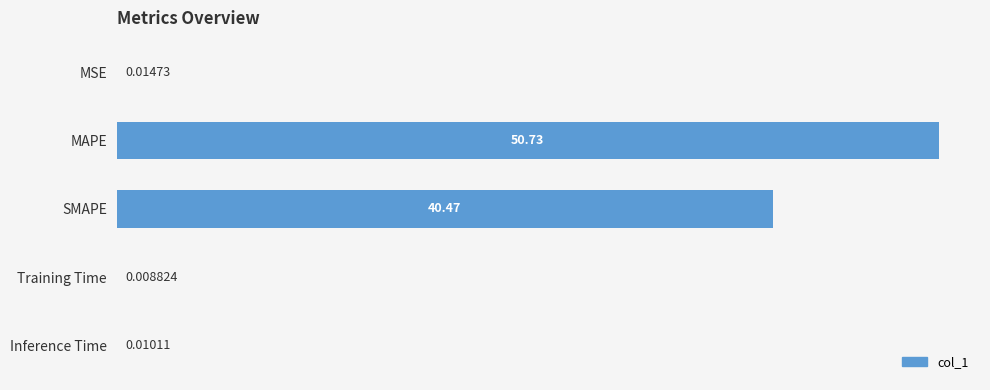

Which has a higher value, SMAPE or Inference Time?

SMAPE